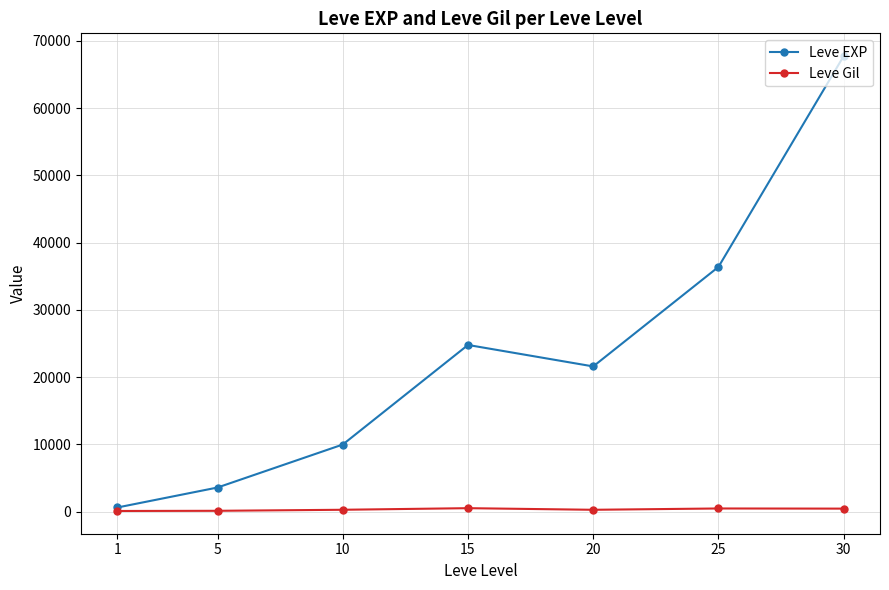

At which category does Leve EXP reach its first local valley?

20